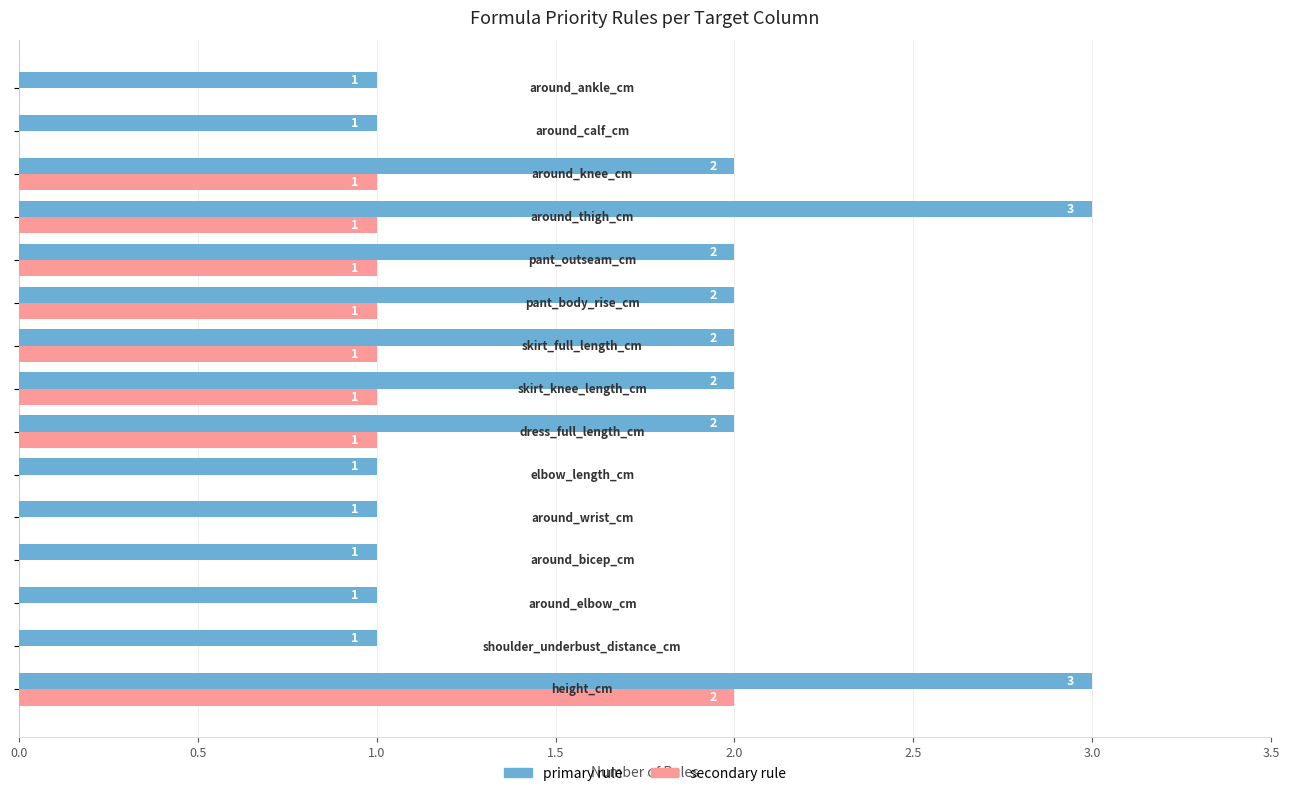

How many categories are shown in the chart?

15